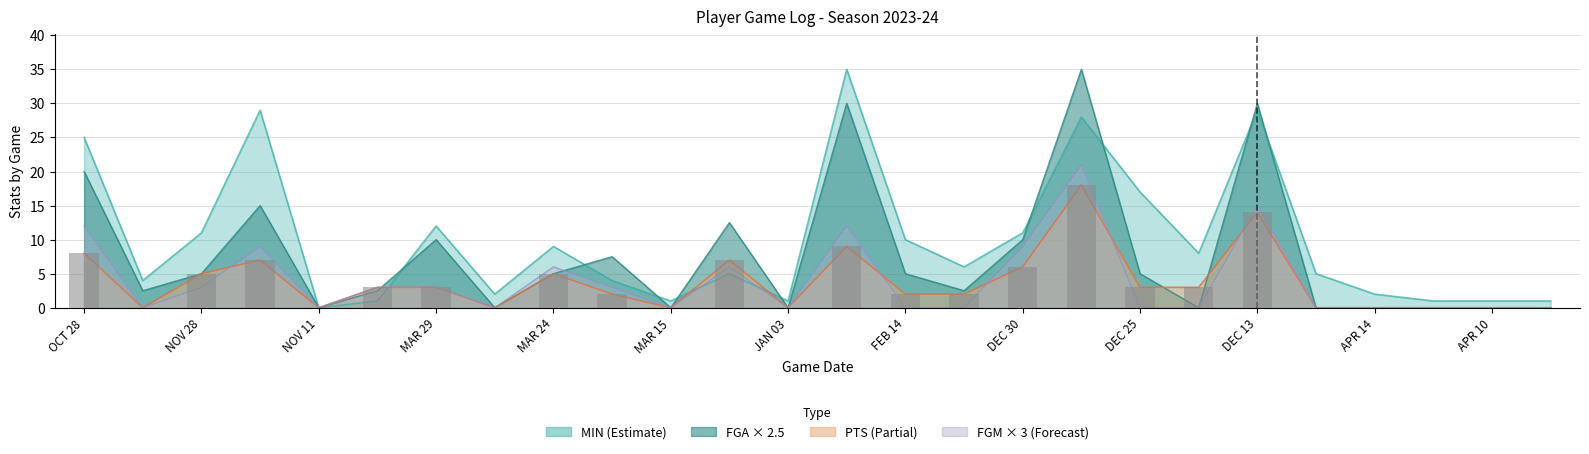

Rank the categories by MIN value from highest to lowest.

JAN 01, NOV 25, DEC 13, DEC 28, OCT 28, DEC 25, MAR 29, NOV 28, DEC 30, FEB 14, MAR 24, DEC 14, FEB 13, JAN 05, DEC 02, OCT 27, MAR 22, MAR 26, APR 14, MAR 31, MAR 15, JAN 03, APR 12, APR 10, APR 05, NOV 11